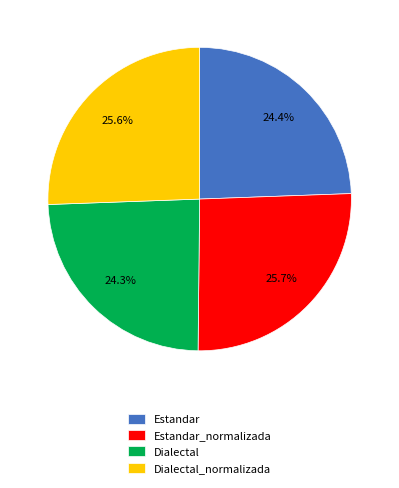

To the nearest percent, what is the average slice percentage?

25%